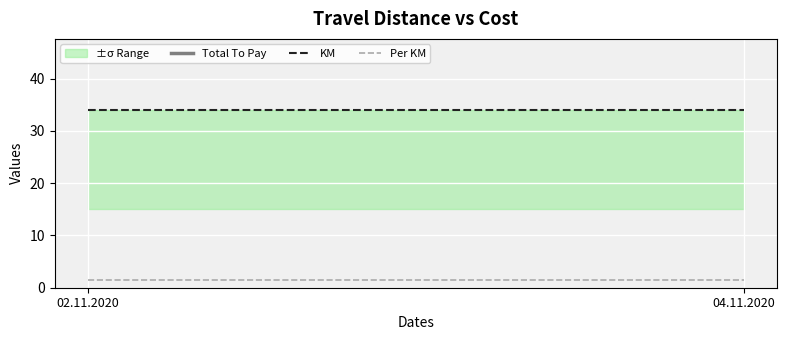

Rank the categories by Total To Pay value from lowest to highest.

02.11.2020, 04.11.2020